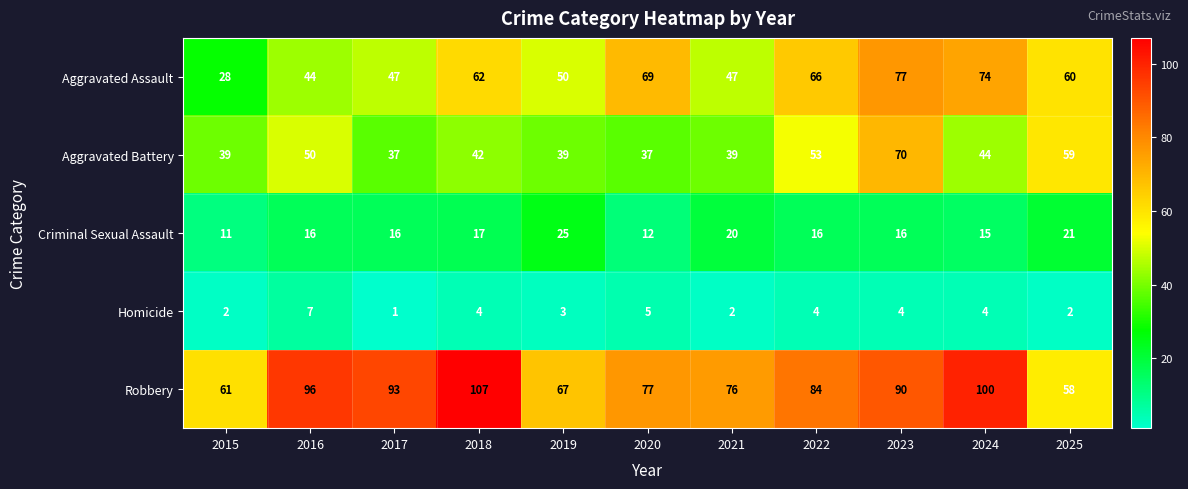

Rank the series at 2018 from lowest to highest value.

Homicide, Criminal Sexual Assault, Aggravated Battery, Aggravated Assault, Robbery